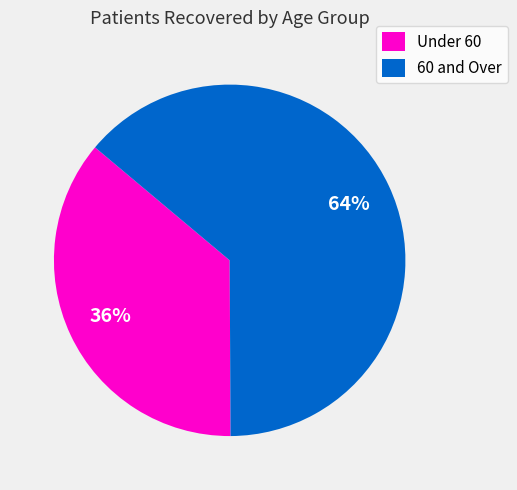

The Under 60 slice represents 36% of the pie. True or false?

True